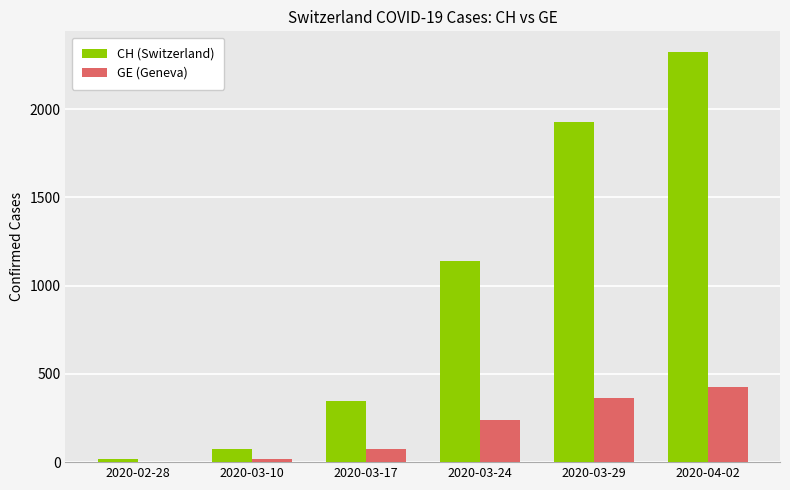

What is the total value across all series at 2020-04-02?

2748